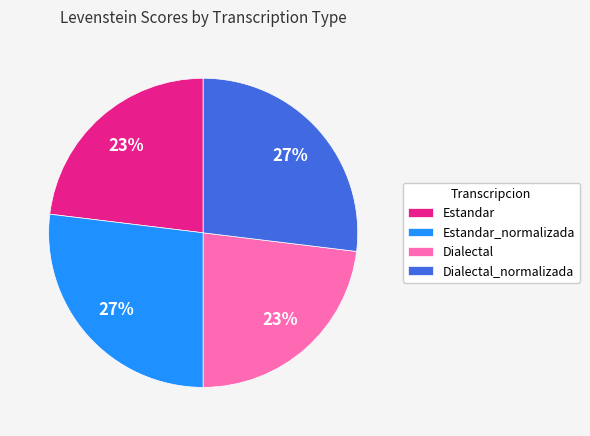

What percentage is the Estandar_normalizada slice, to the nearest percent?

27%